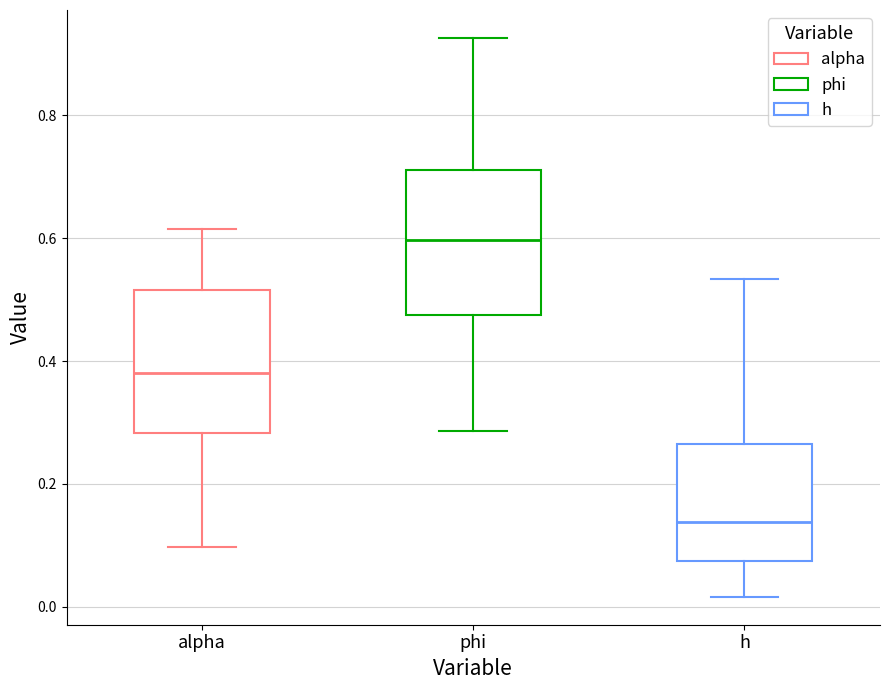

Reading left to right, read every box against the y-axis: the position of its median line, the range the box covers, and the ends of its whiskers. The values are not printed on the chart, so give them approximately, as read against the axis.

alpha: median 0.38, box 0.28 to 0.52, whiskers 0.10 to 0.62
phi: median 0.60, box 0.48 to 0.72, whiskers 0.28 to 0.92
h: median 0.14, box 0.08 to 0.26, whiskers 0.02 to 0.54